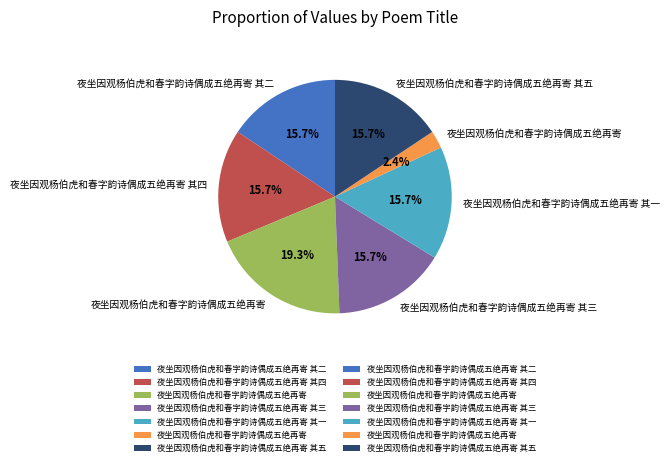

How many segments does this pie chart have?

7